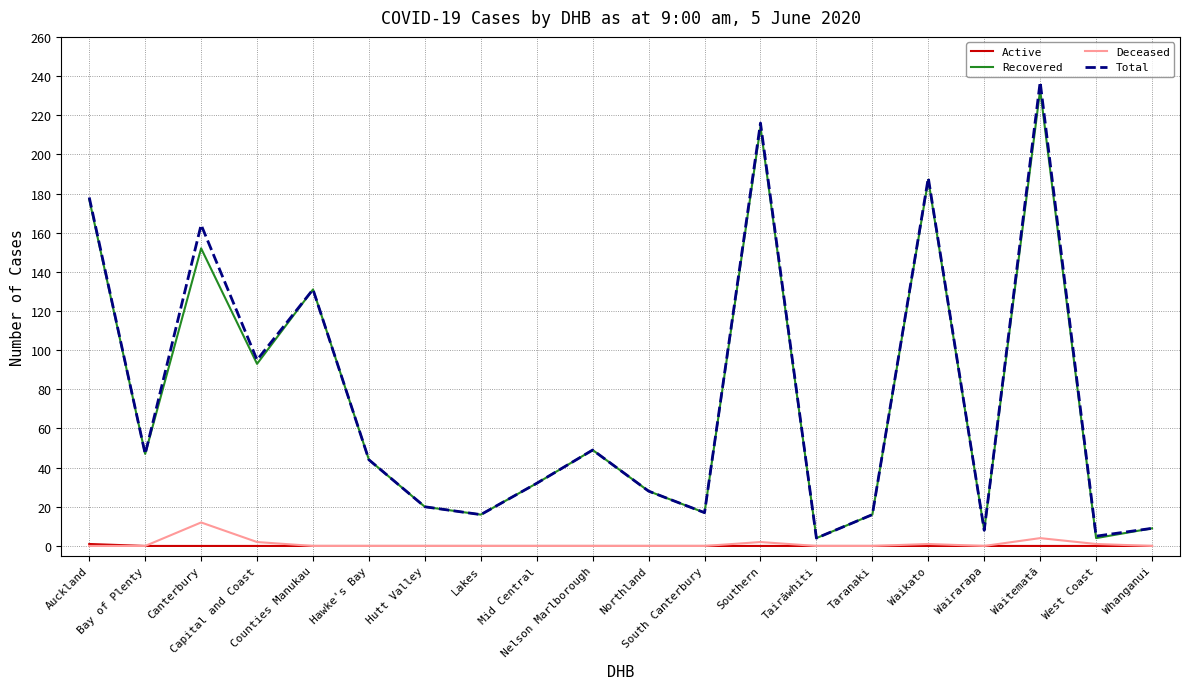

Which category has the highest value across all series?

Waitematā